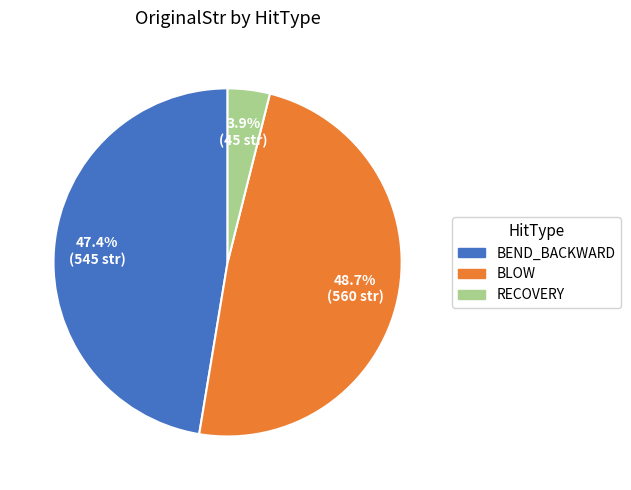

Is there a majority slice in this chart?

No